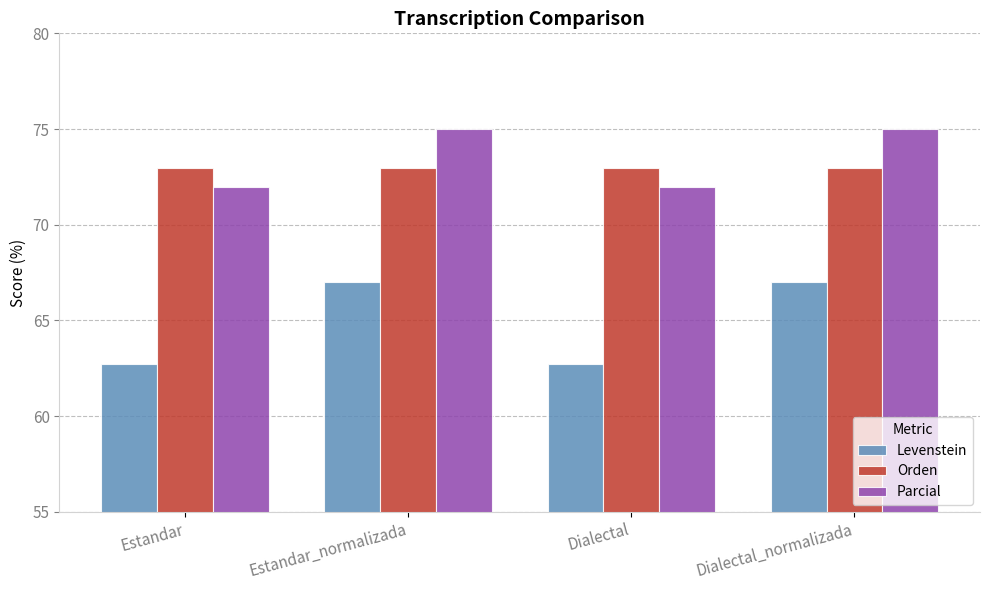

Read the Levenstein value at Dialectal.

62.7